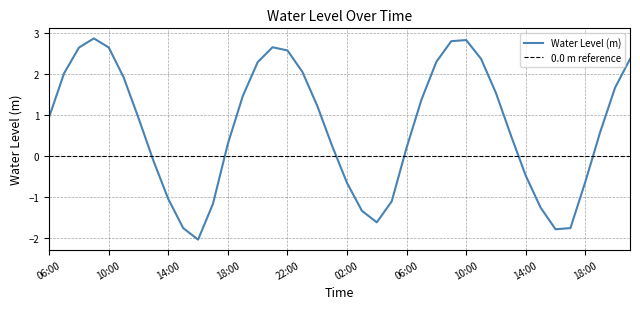

List the series in order of their peak value, highest first.

Water Level (m), 0.0 m reference